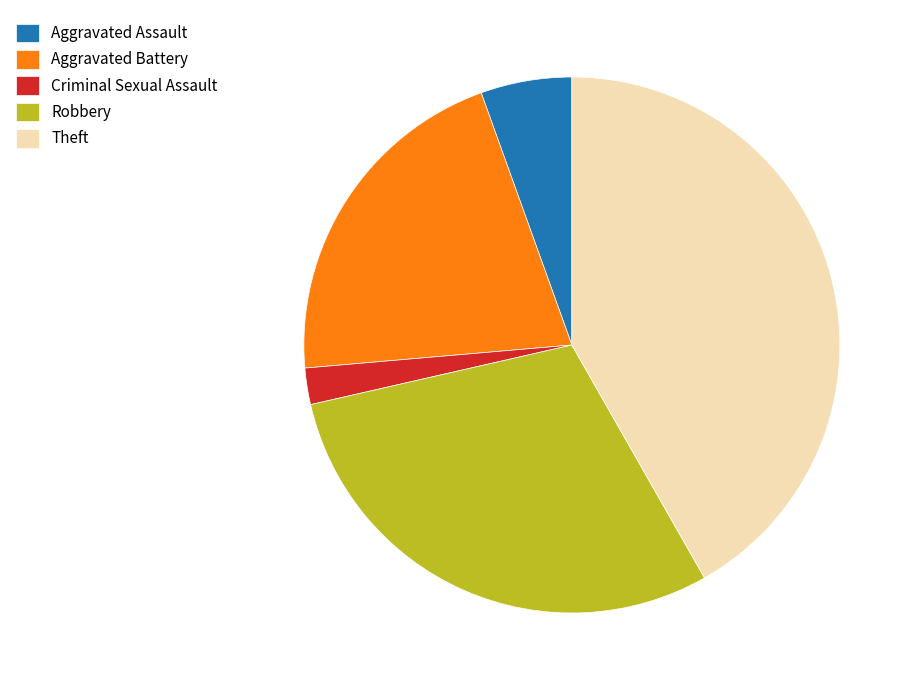

Is it true that Robbery is 30% of the pie?

True